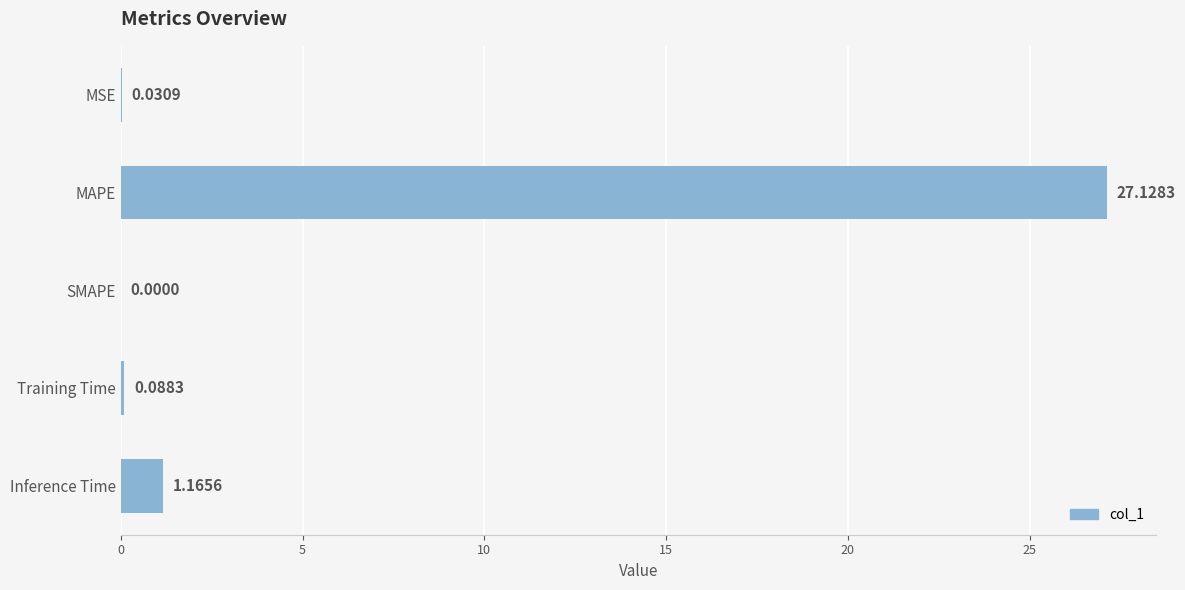

At which label is the value closest to 13?

Inference Time